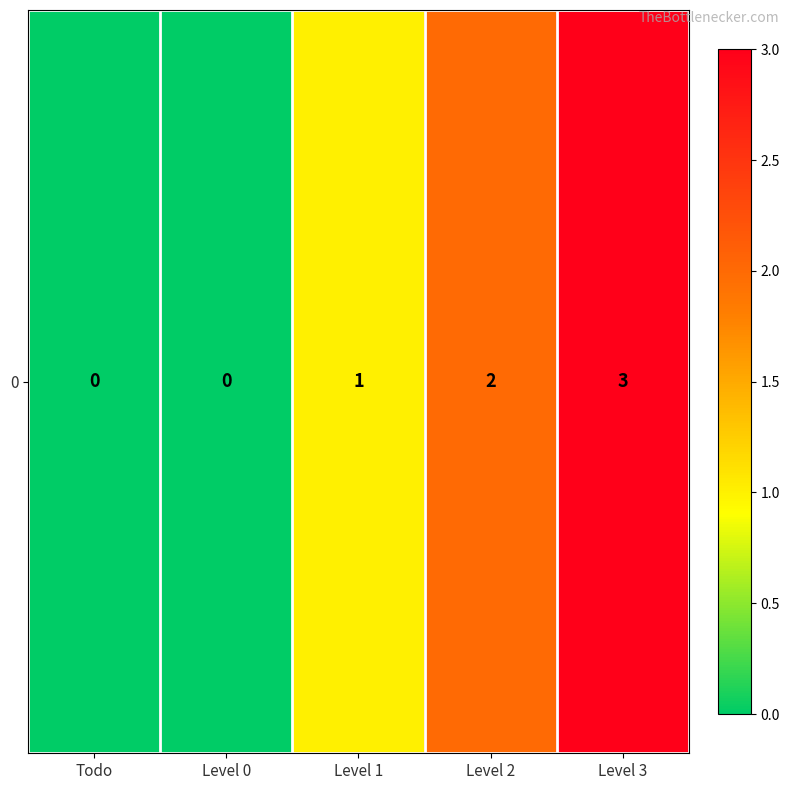

What is the change in value from Level 0 to Level 2?

+2